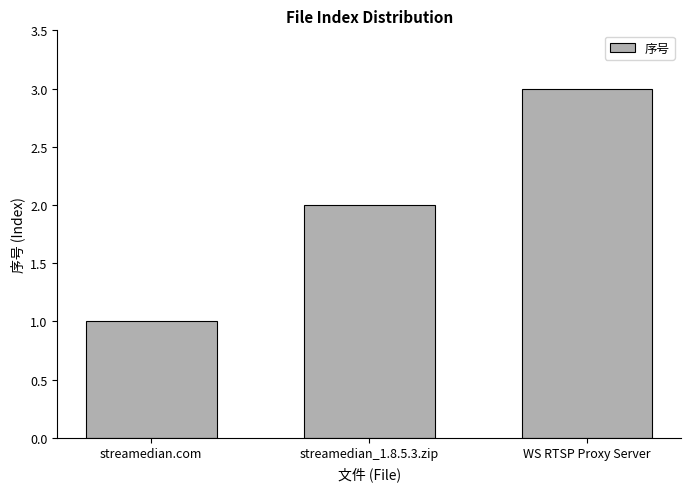

What is the label of the 1st bar from the right?

WS RTSP Proxy Server